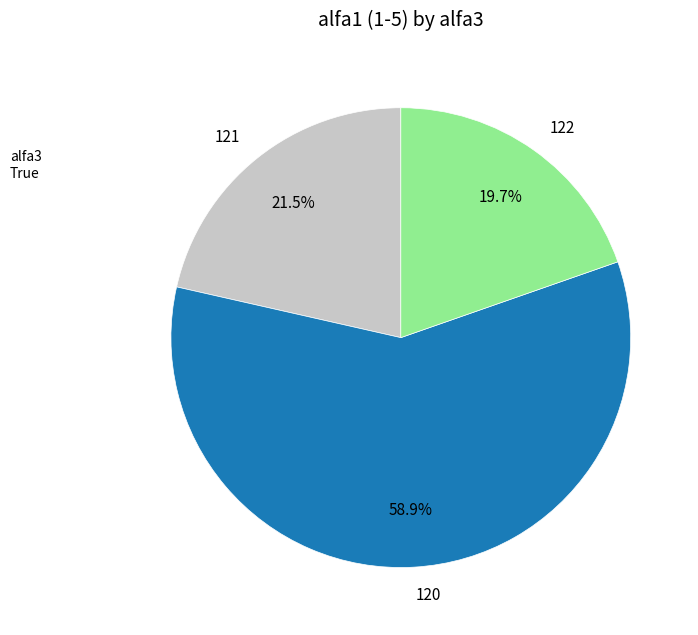

What percentage do 120 and 122 together represent?

78.5%